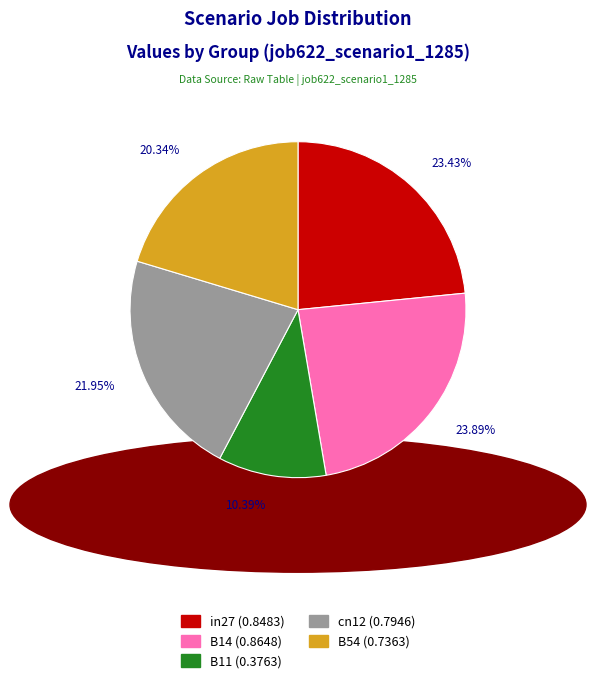

Does any single category account for the majority?

No